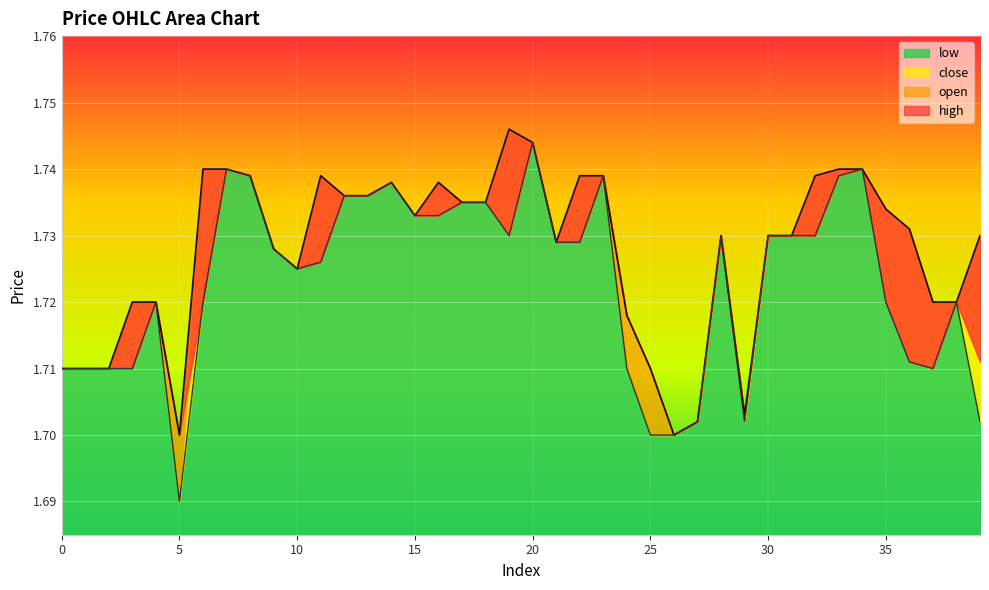

How many data points does each series have?

40